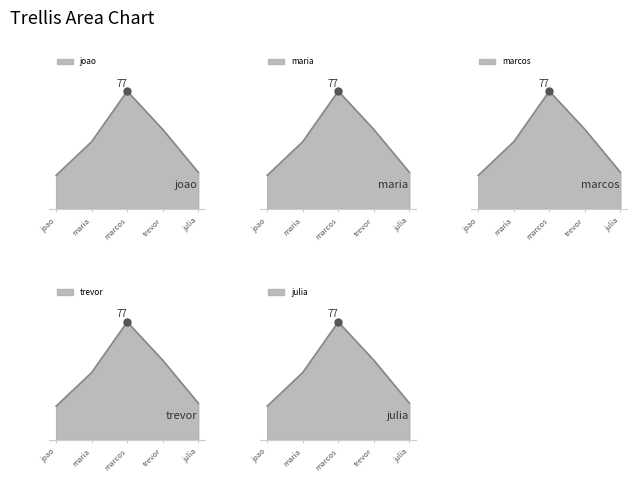

What is the change in value from joao to trevor?

+30